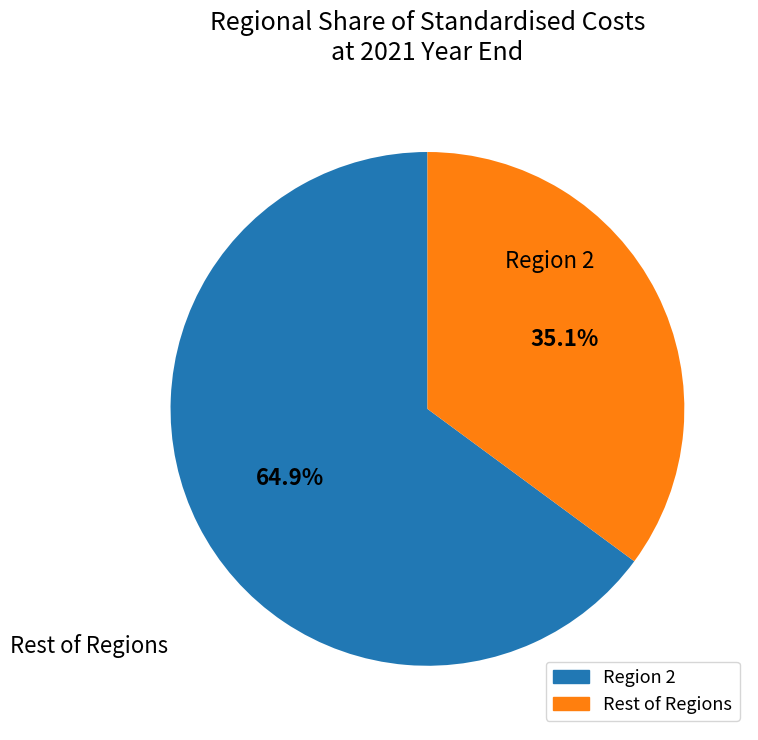

Count the number of slices in the pie.

2